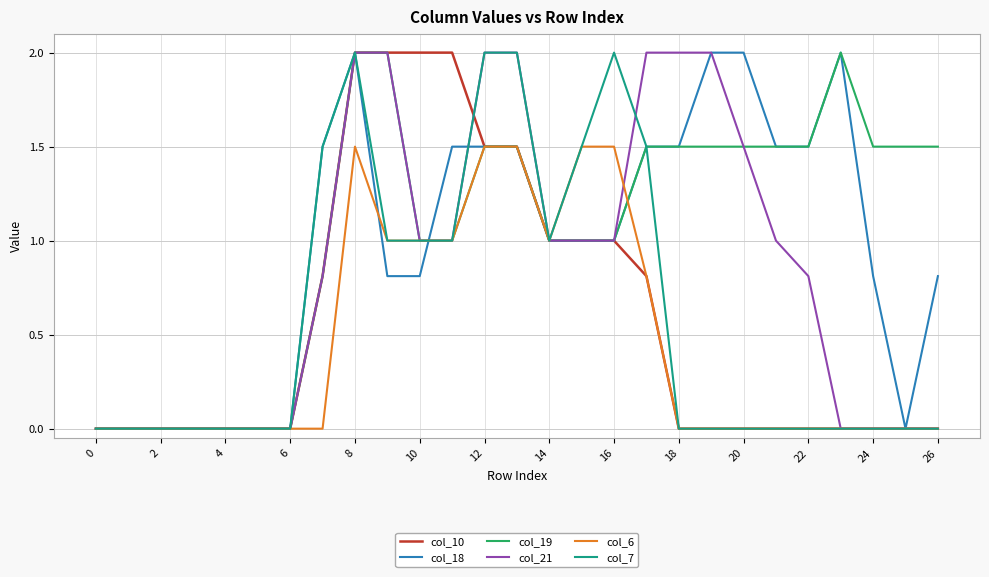

What is the greatest value displayed?

2.0